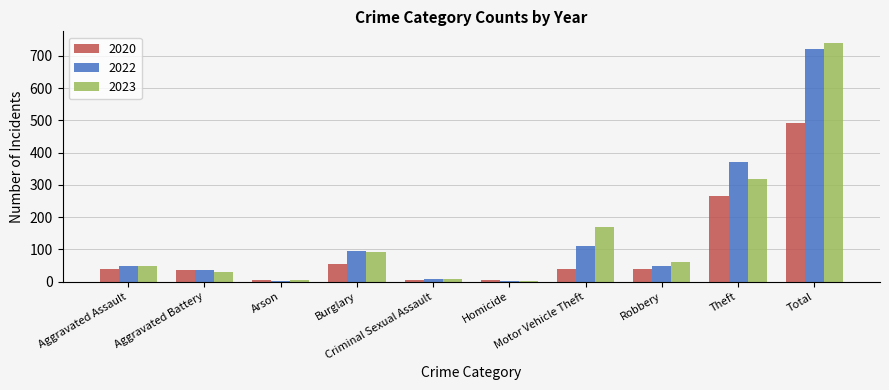

What is the maximum value for 2022?

722